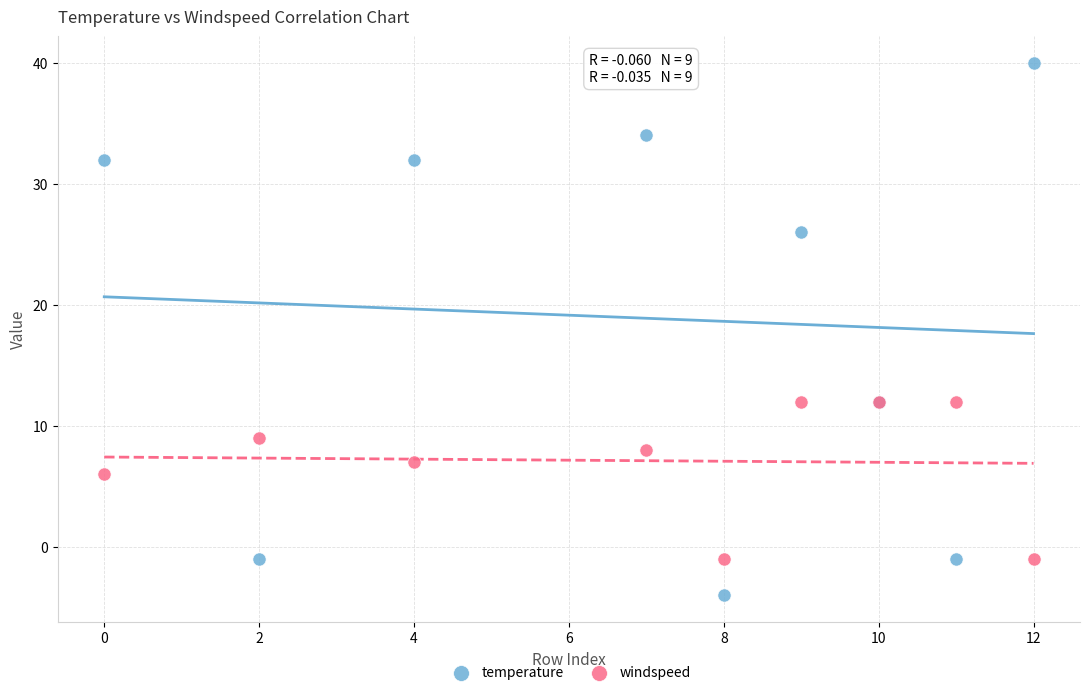

In the windspeed series, what Y value is closest to 5?

6